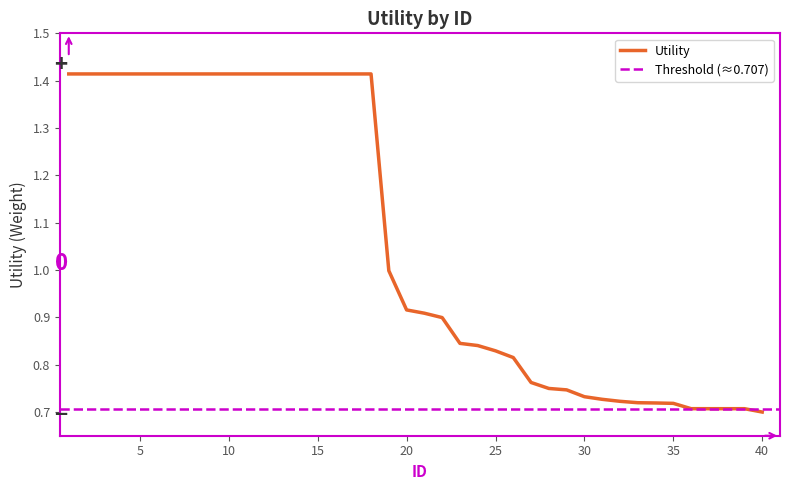

What is the approximate value at 17?

1.4